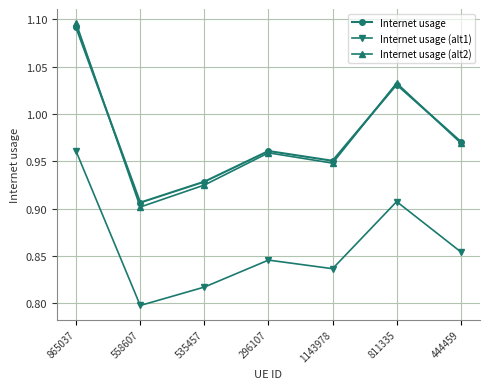

What is the label of the 3rd point from the right?

1143978